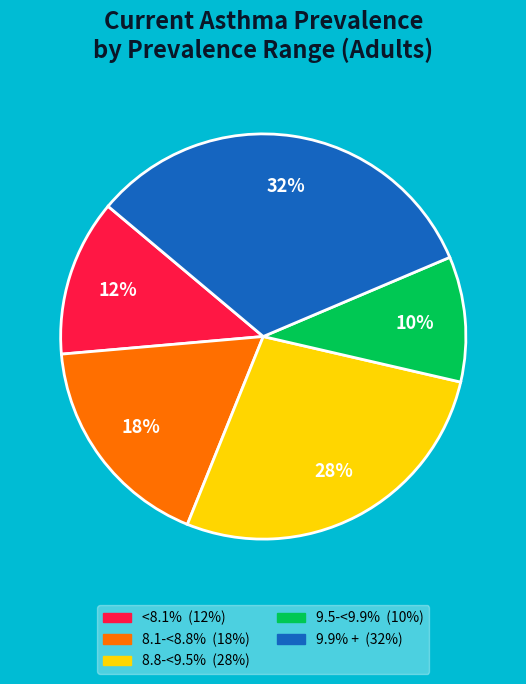

To the nearest percent, what is the difference between the largest and smallest slice percentages?

22%